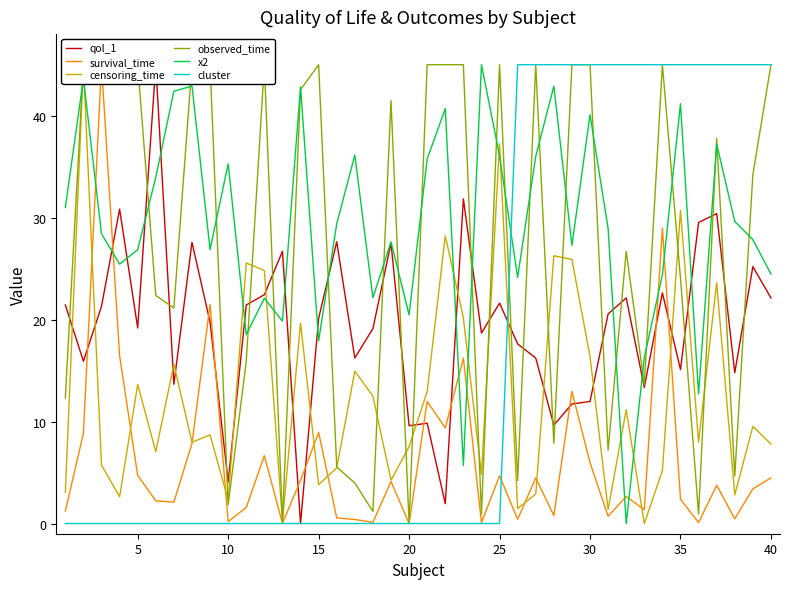

What is the value of the qol_1 point at the 5th from the left?

19.2